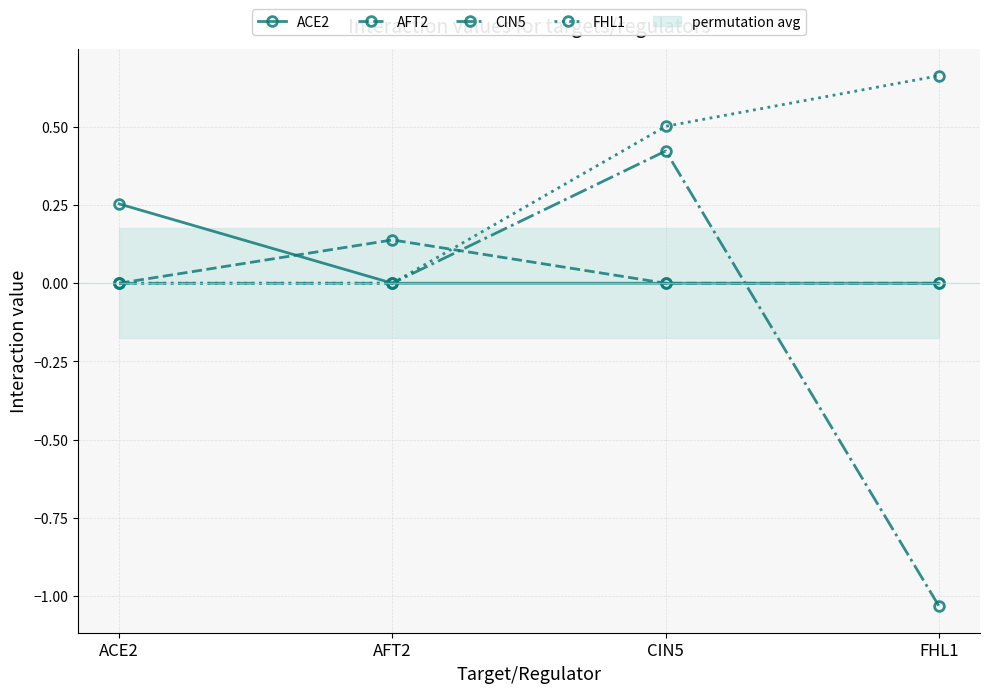

How many categories are shown in the chart?

4